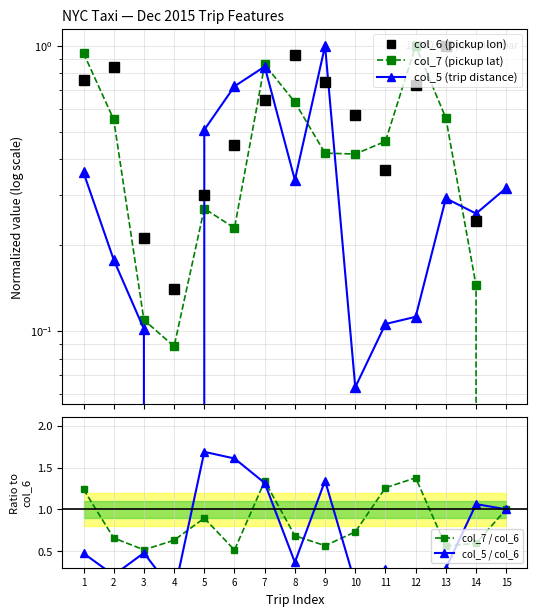

What are all the series names shown in the legend?

col_6 (pickup lon), col_7 (pickup lat), col_5 (trip distance), col_7 / col_6, col_5 / col_6